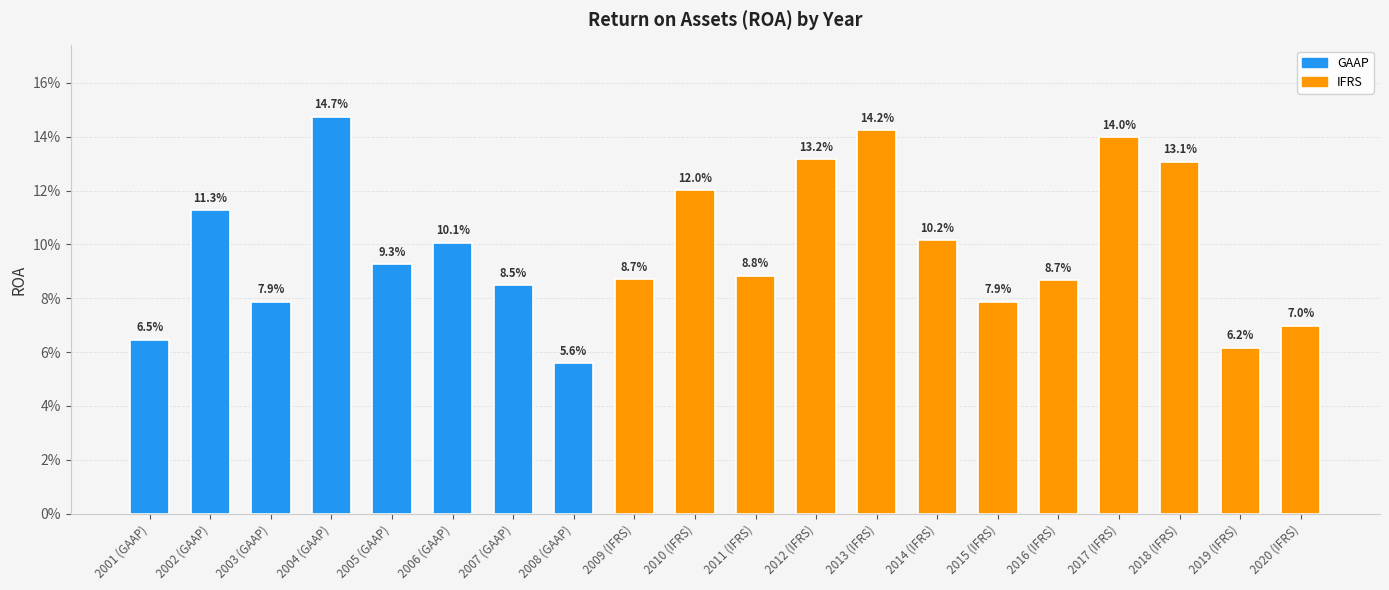

Rank the categories by value from highest to lowest.

2004 (GAAP), 2013 (IFRS), 2017 (IFRS), 2012 (IFRS), 2018 (IFRS), 2010 (IFRS), 2002 (GAAP), 2014 (IFRS), 2006 (GAAP), 2005 (GAAP), 2011 (IFRS), 2009 (IFRS), 2016 (IFRS), 2007 (GAAP), 2015 (IFRS), 2003 (GAAP), 2020 (IFRS), 2001 (GAAP), 2019 (IFRS), 2008 (GAAP)